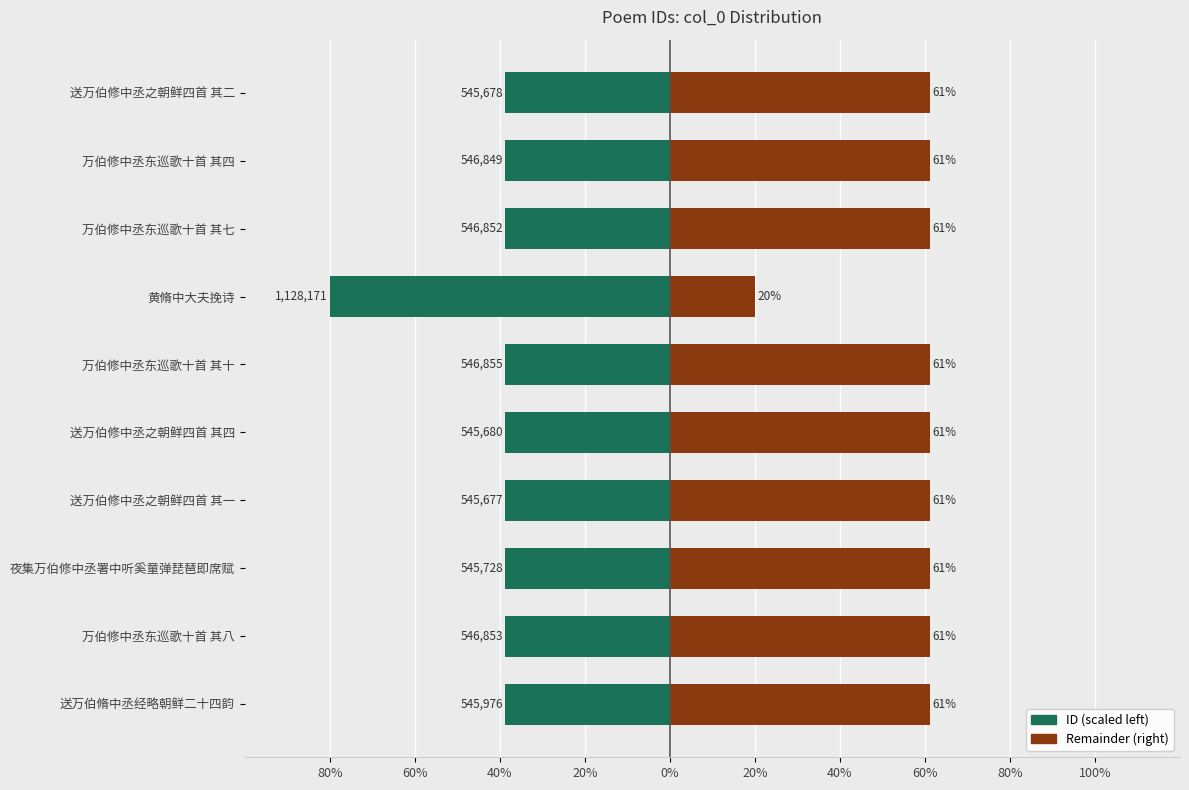

What is the greatest value displayed?

61.3